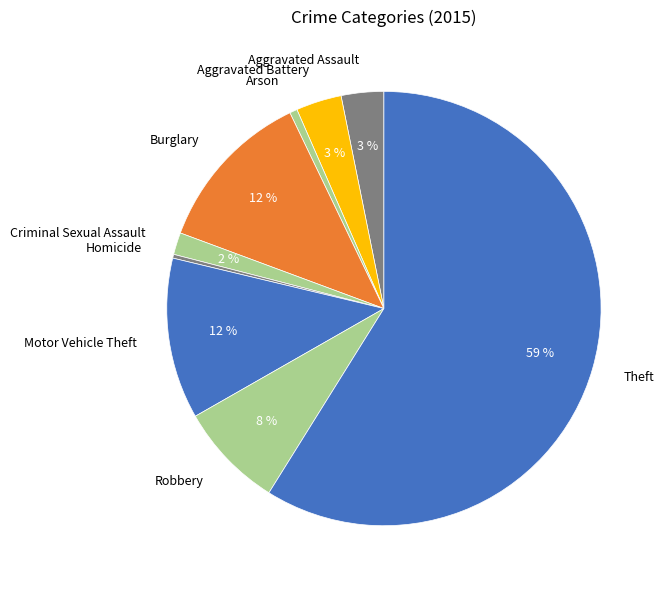

How many segments does this pie chart have?

9